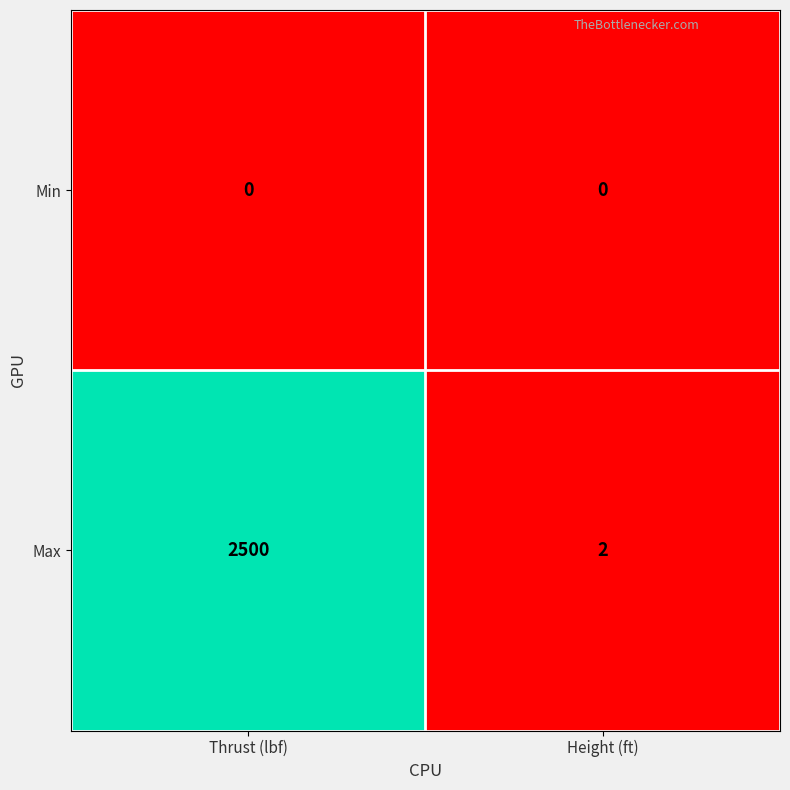

At how many categories does at least one series exceed 0?

2